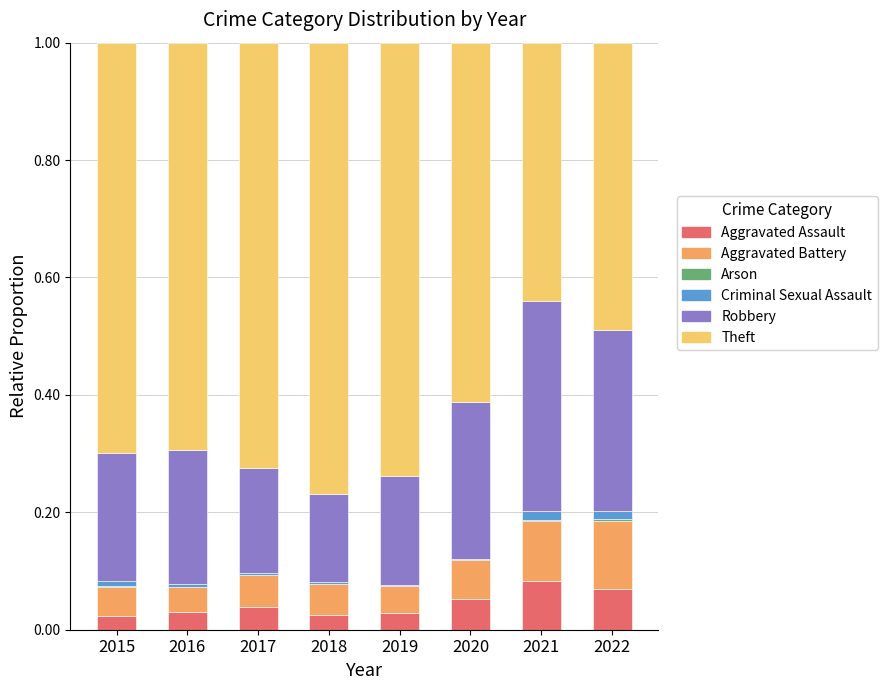

True or false: Aggravated Assault has a value of 0.0 at 2022.

False